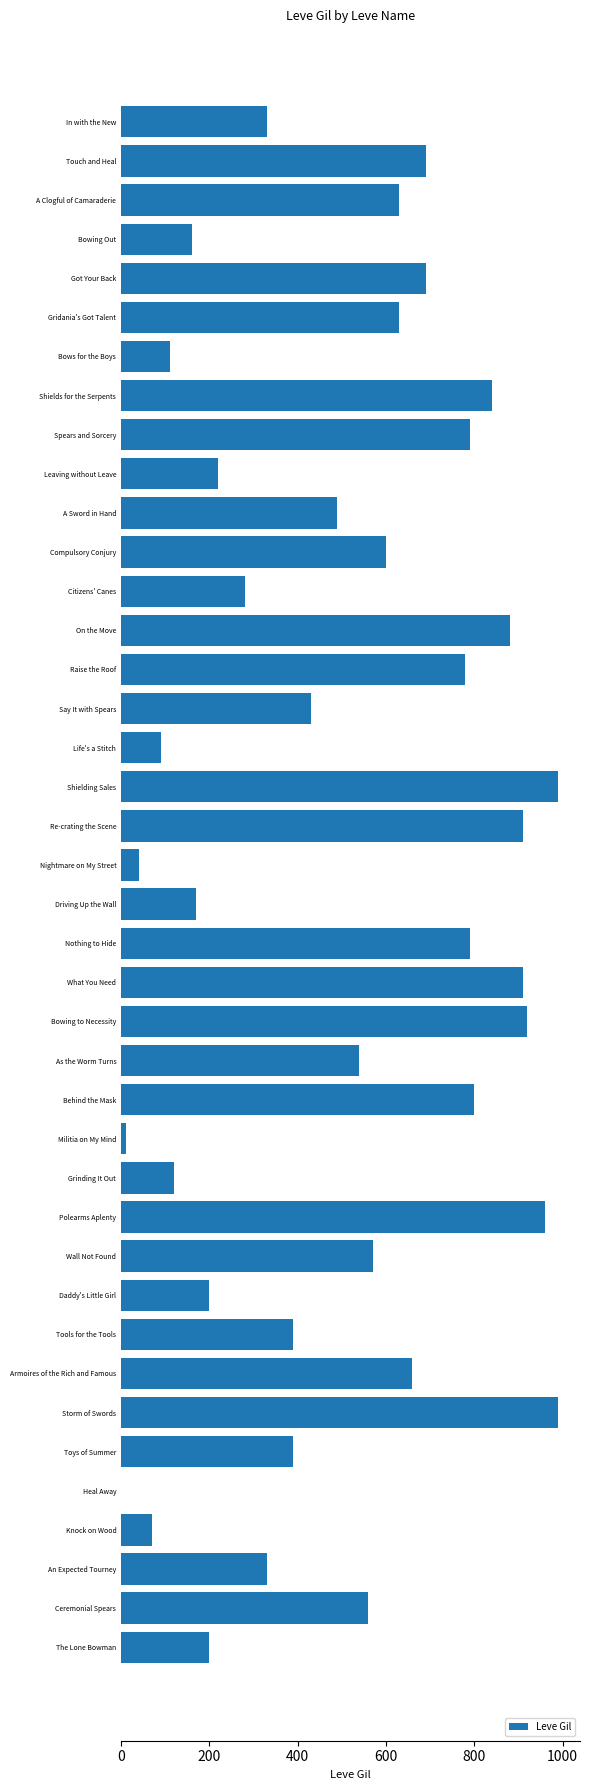

What is the sum of the values at Bowing Out and In with the New?

490